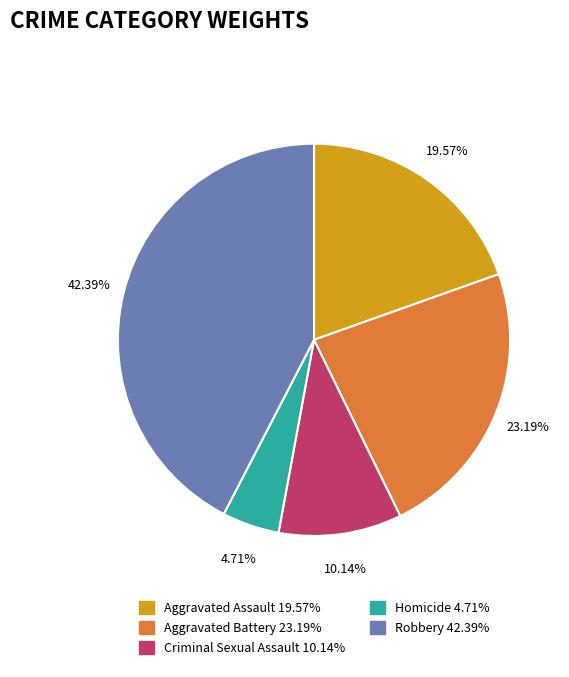

Which has a higher value, Aggravated Assault 19.57% or Criminal Sexual Assault 10.14%?

Aggravated Assault 19.57%